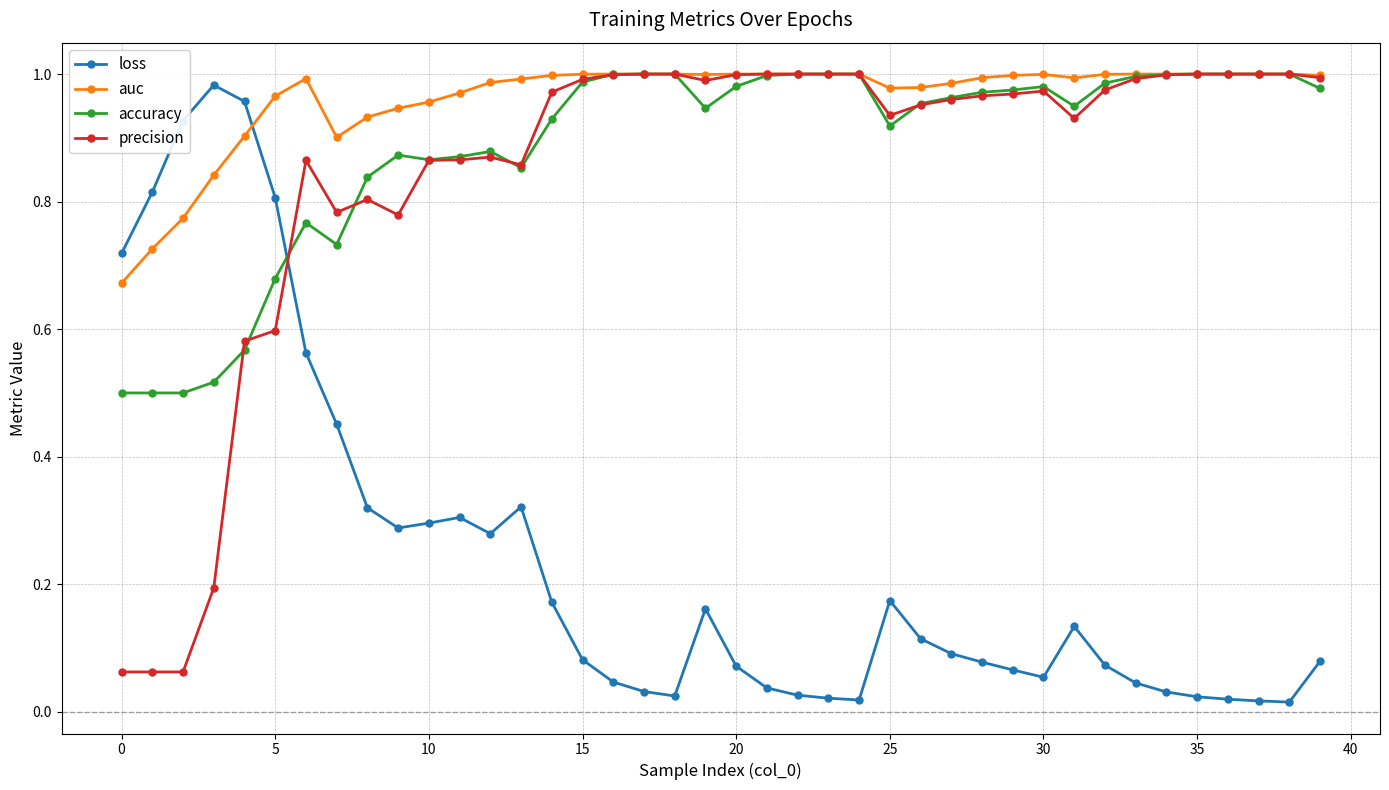

True or false: accuracy has more than 0 interior local peaks.

True